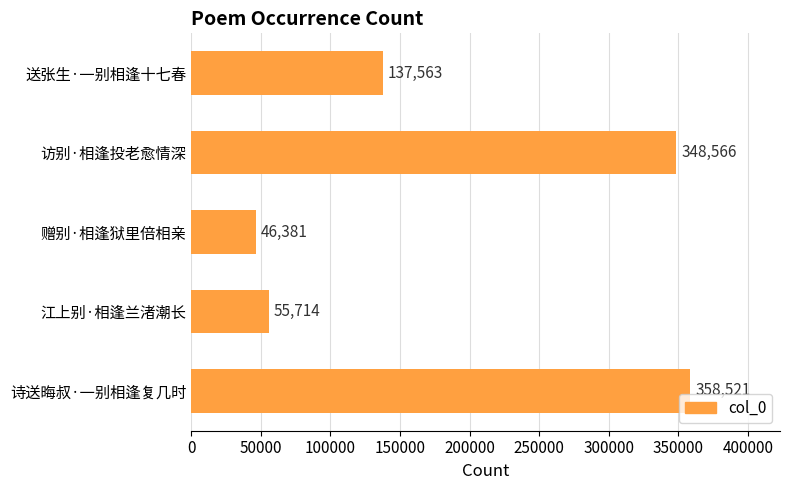

The chart shows a value of 585743 at 诗送晦叔·一别相逢复几时. True or false?

False